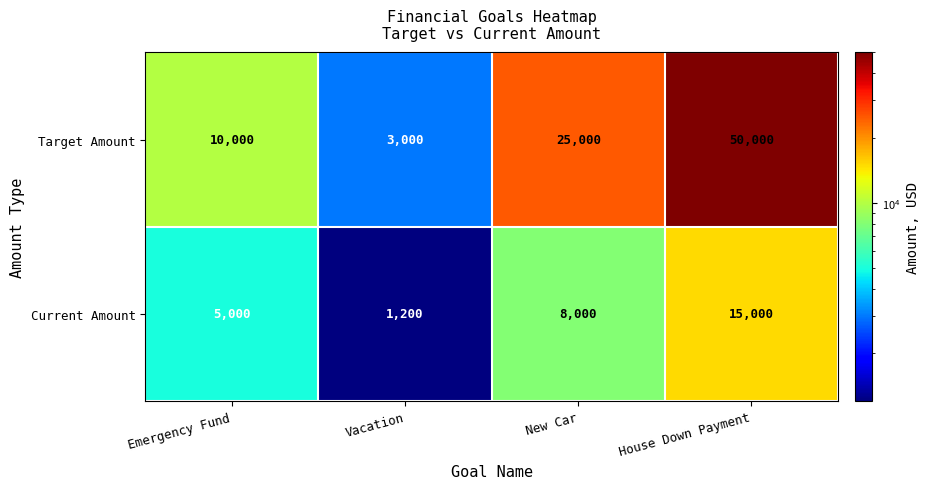

The value of Target Amount at House Down Payment is 75370. True or false?

False